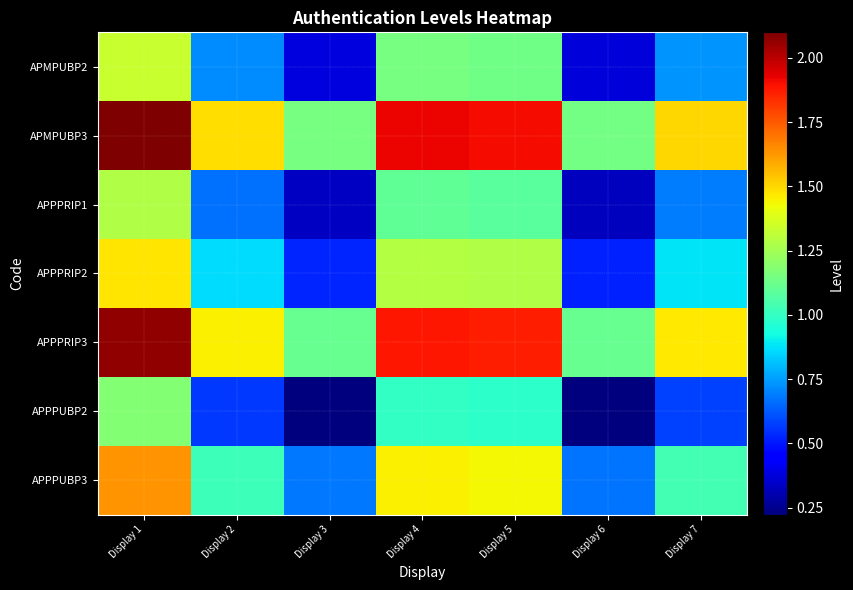

At how many categories does at least one series exceed 1?

7